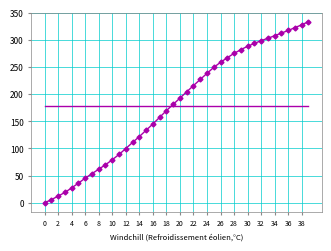

What is the maximum value shown in the chart?

333.8